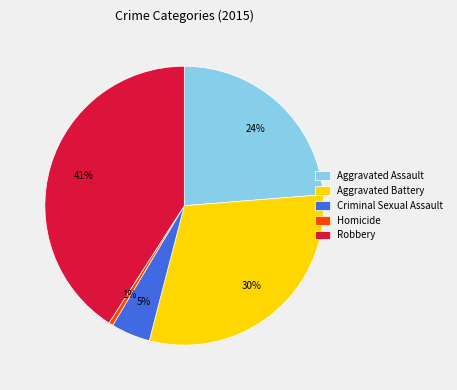

Does Robbery represent more than half of the total?

No